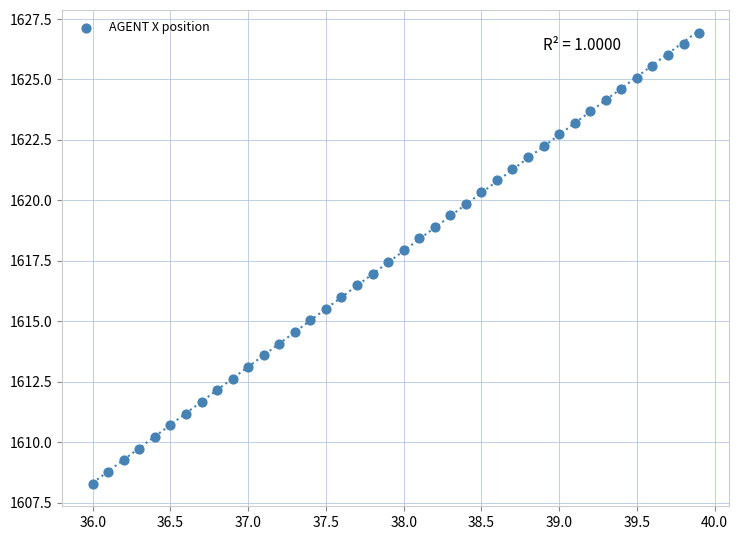

What is the range of X values (max minus min)?

3.9